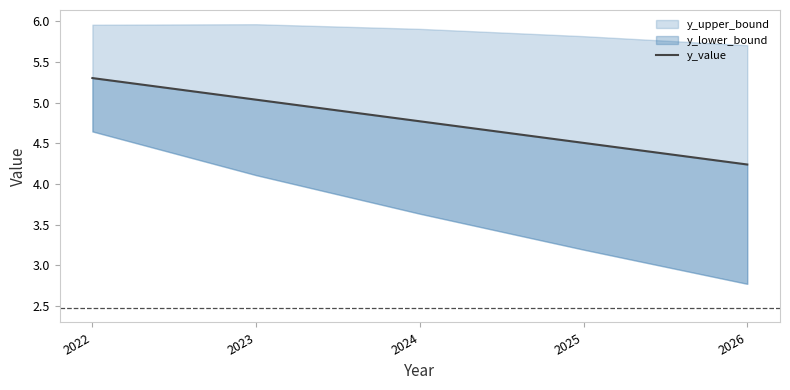

Reading left to right, what are all the values shown in this chart?

5.3	5.0	4.8	4.5	4.2